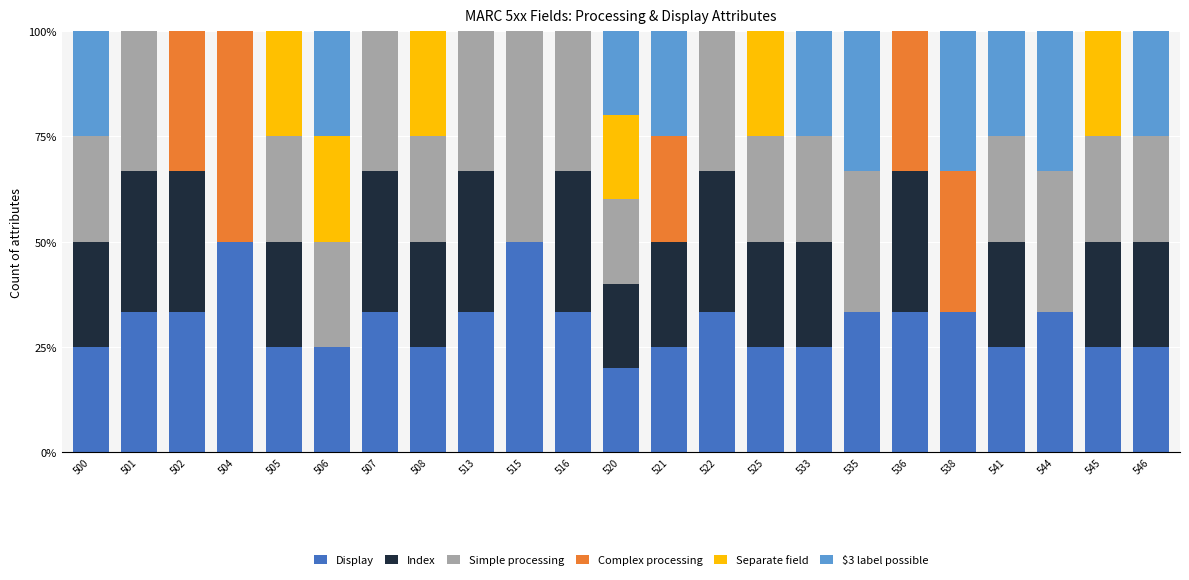

What is the highest value of the Display series?

50.0